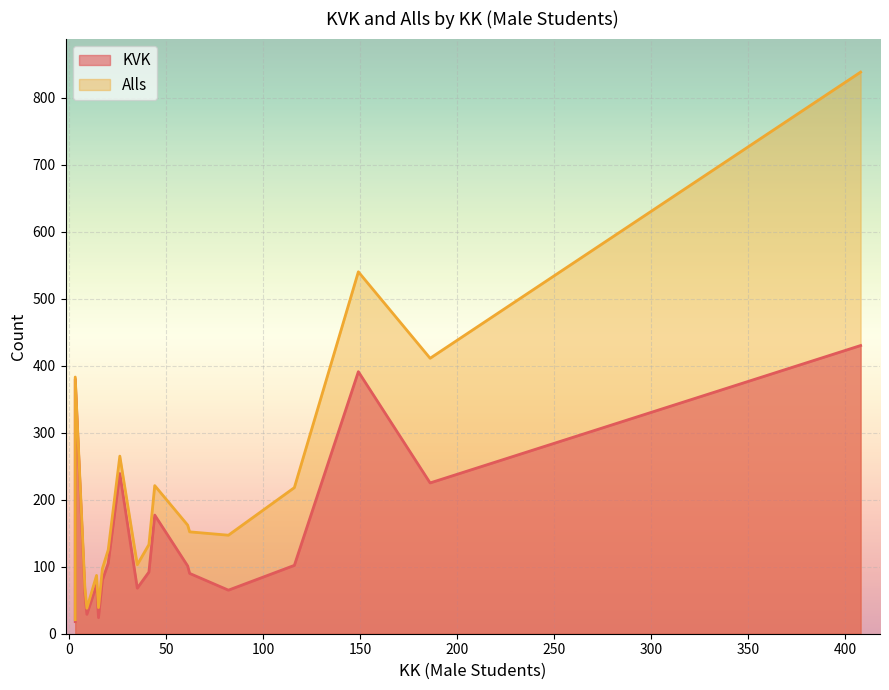

Which category has the highest value across all series?

408